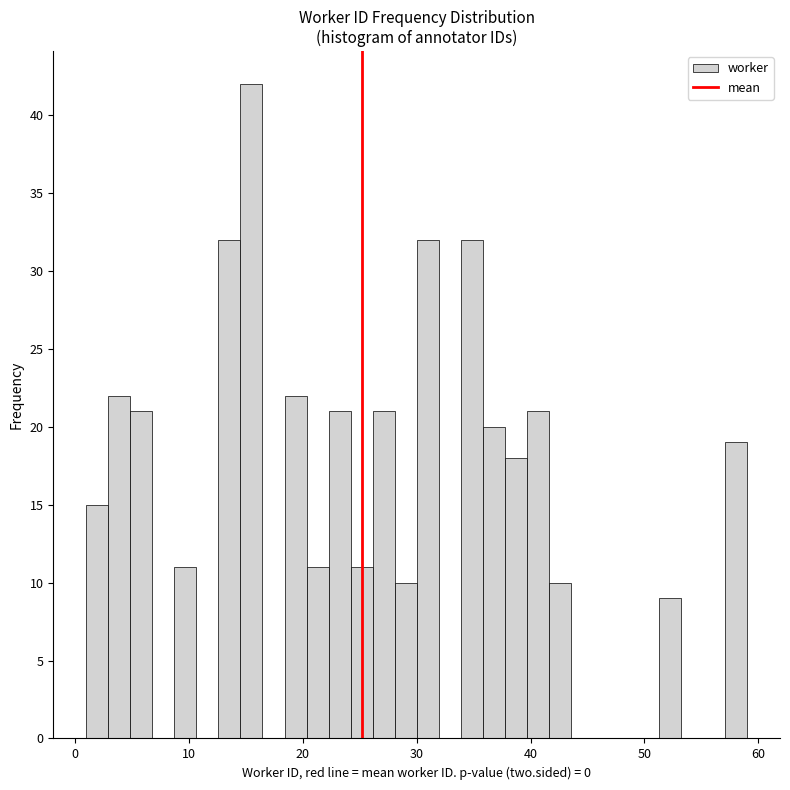

Read against the x-axis, roughly where is the centre of the tallest bar?

16